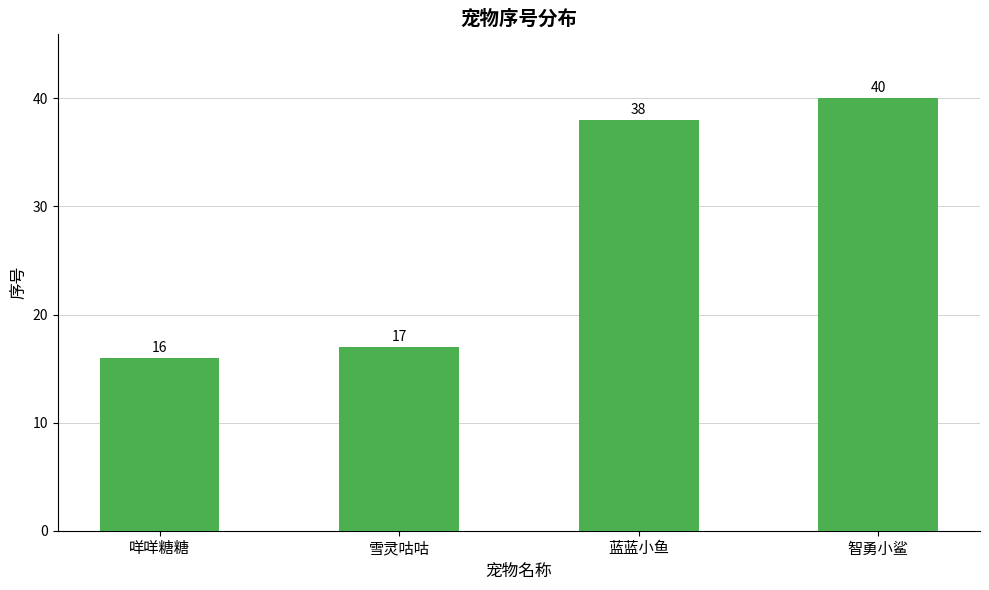

List the labels in order of value, largest first.

智勇小鲨, 蓝蓝小鱼, 雪灵咕咕, 咩咩糖糖